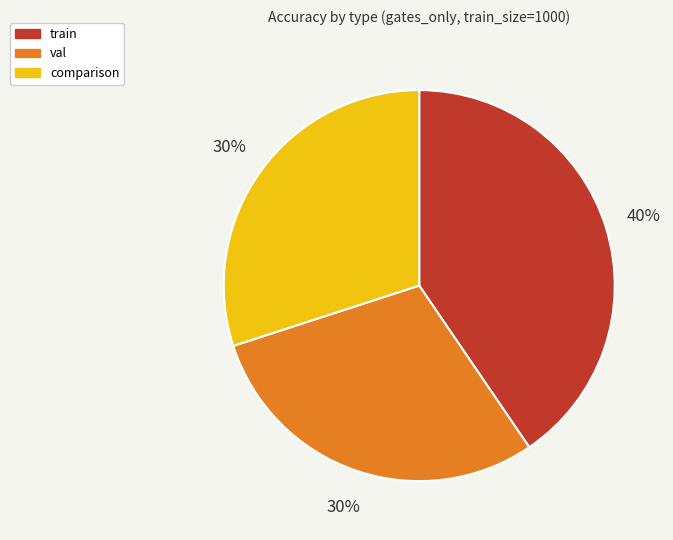

The val slice represents 43% of the pie. True or false?

False